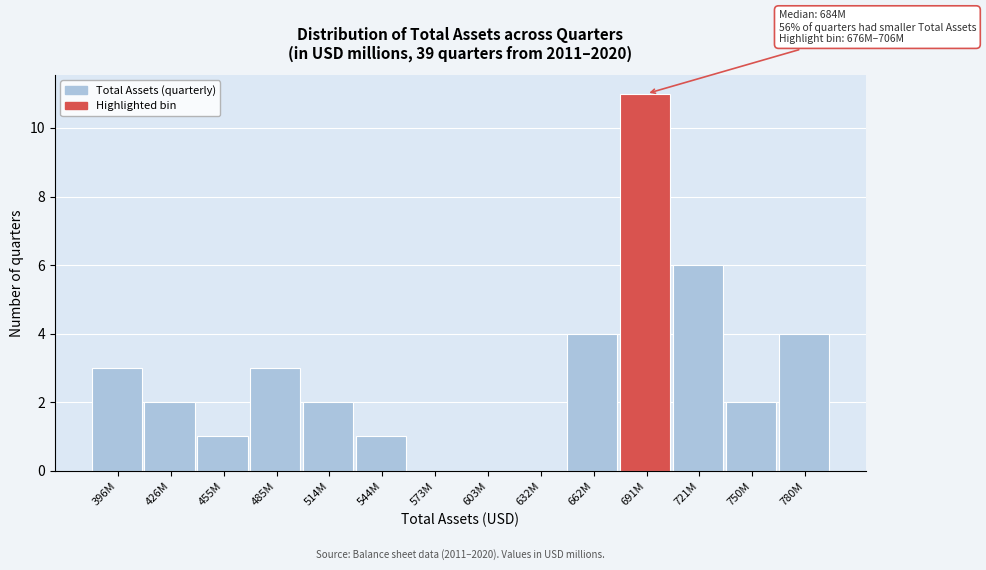

Reading left to right, what are all the values shown in this chart?

396M=3	426M=2	455M=1	485M=3	514M=2	544M=1	573M=0	603M=0	632M=0	662M=4	691M=11	721M=6	750M=2	780M=4